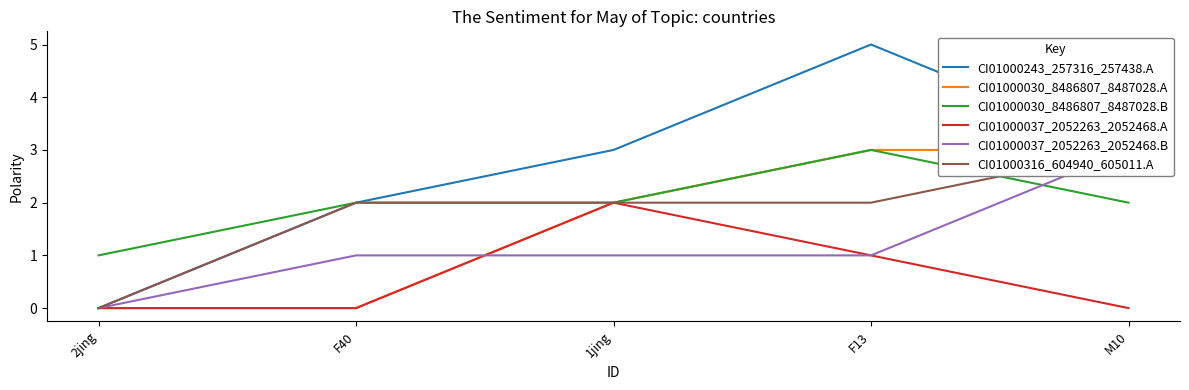

What is the total value across all series at F13?

15